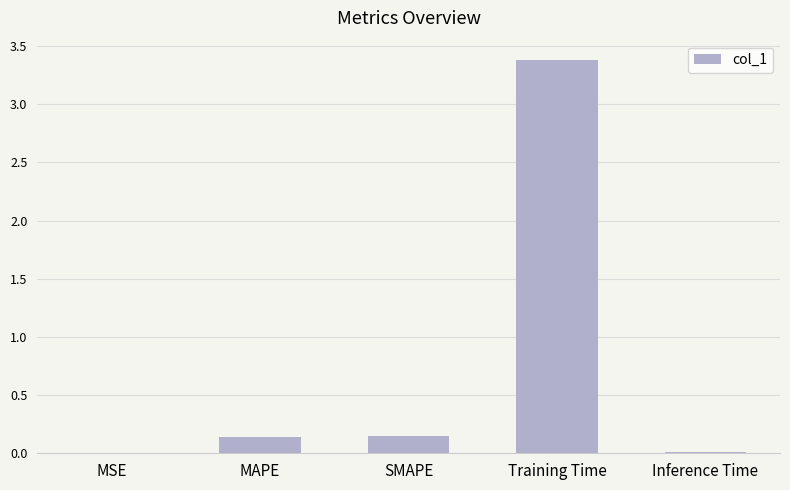

Between SMAPE and Inference Time, which is larger?

SMAPE